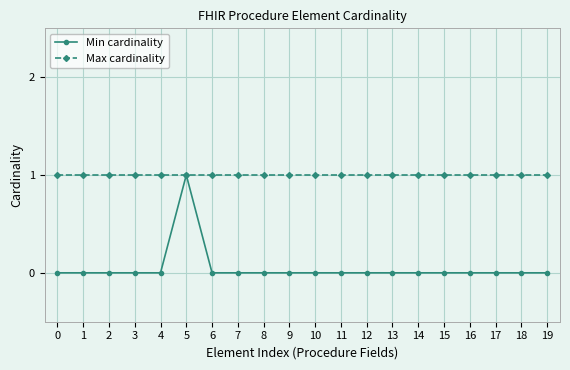

The value of Max cardinality at 3 is 1. True or false?

True